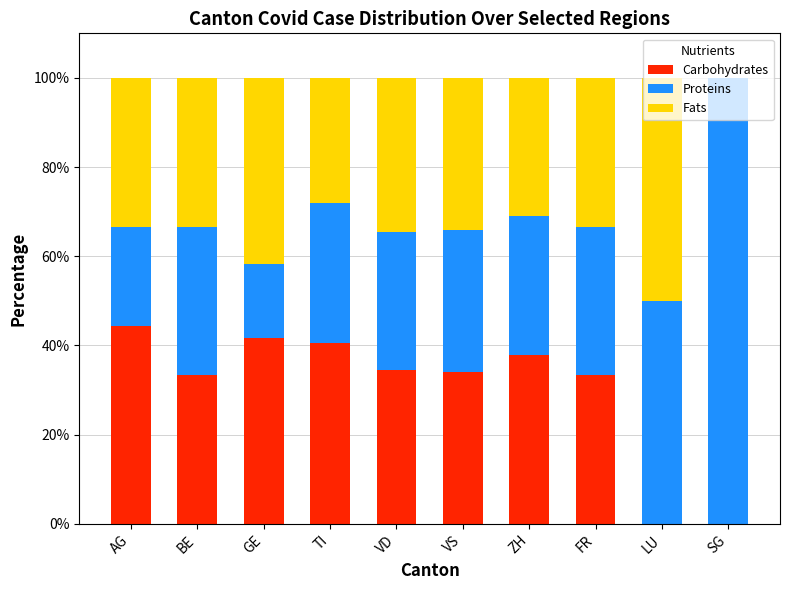

What is the total value across all series at TI?

100.0